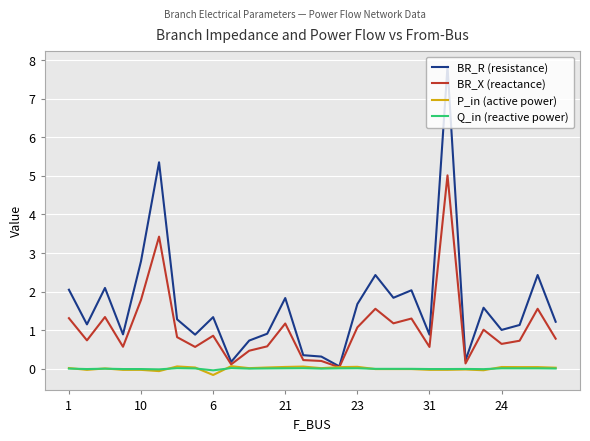

Which series has the largest total across all categories?

BR_R (resistance)